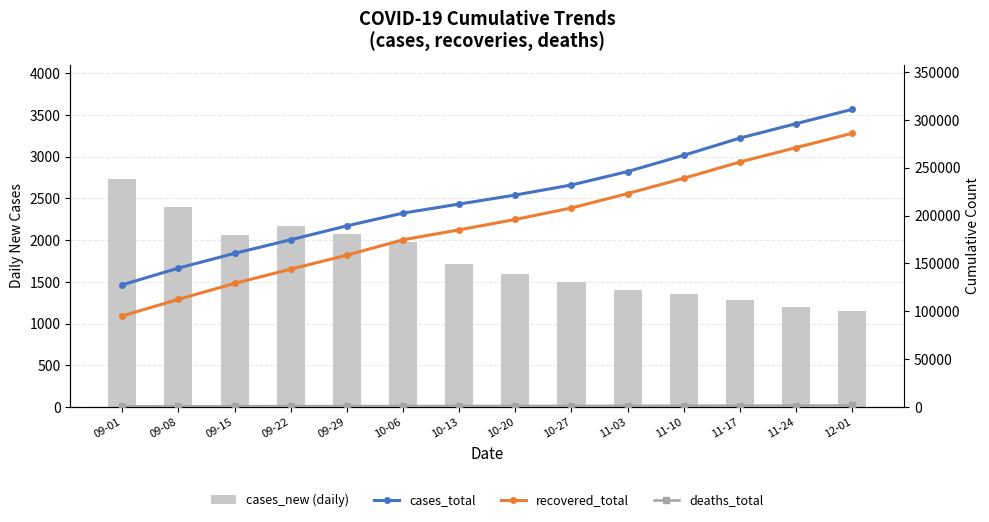

Reading left to right, extract all data points from this chart.

cases_new (daily): 2734	2392	2058	2166	2072	1983	1717	1600	1500	1400	1350	1280	1200	1150
cases_total: 127697	145163	160571	174774	189283	202594	212063	221500	232000	246000	263000	281000	296000	311000
recovered_total: 95162	112587	129187	144073	158690	174769	185128	196000	208000	223000	239000	256000	271000	286000
deaths_total: 836	906	984	1052	1116	1181	1222	1275	1335	1405	1485	1565	1645	1725